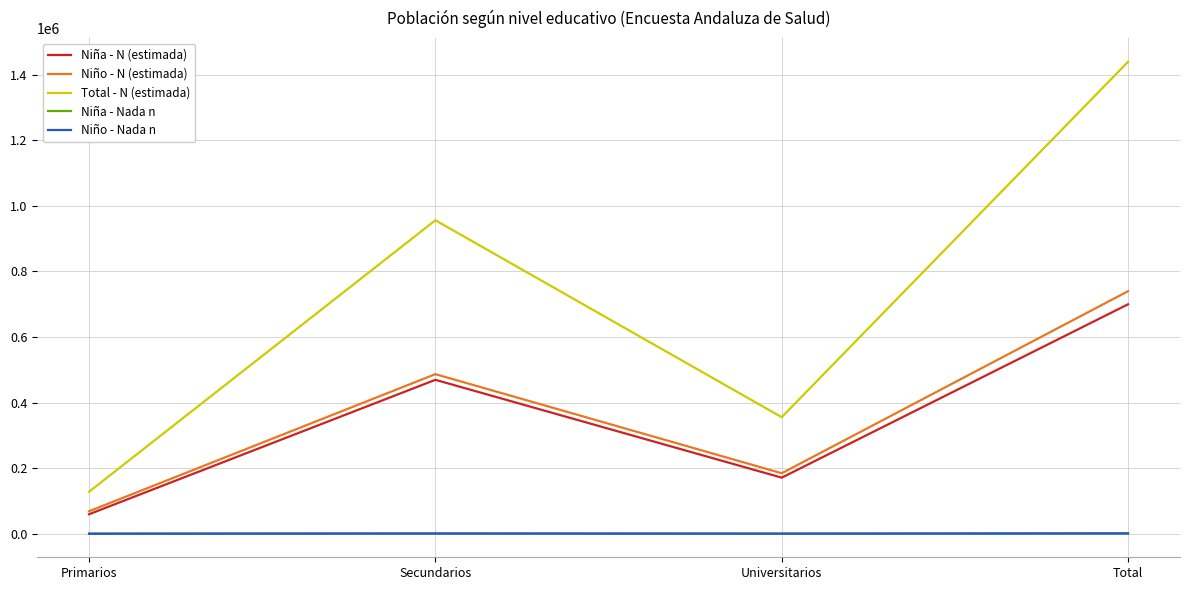

List the labels in order of Niña - N (estimada) value, largest first.

Total, Secundarios, Universitarios, Primarios